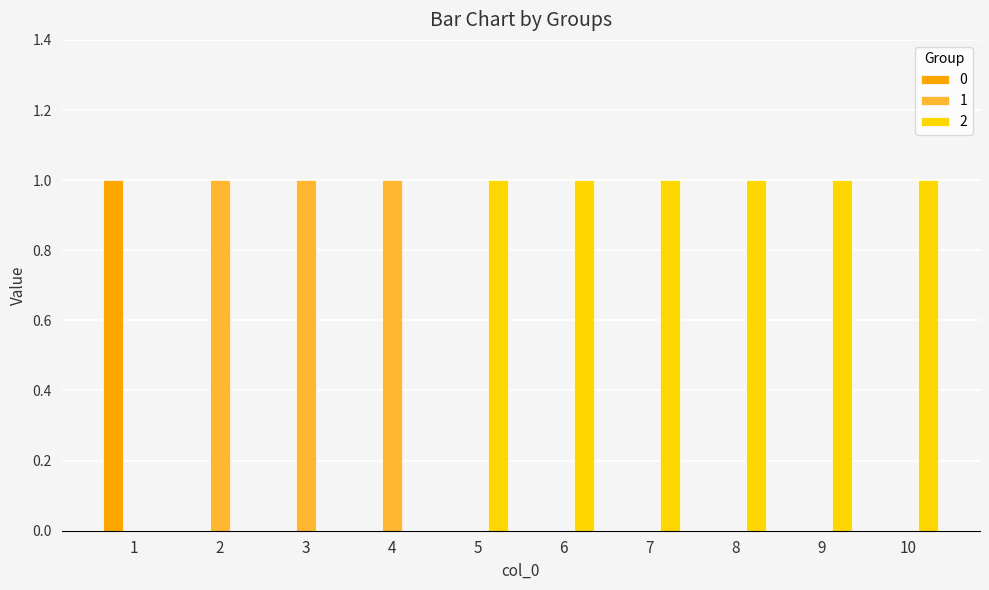

True or false: 0 has a value of -1 at 10.

False